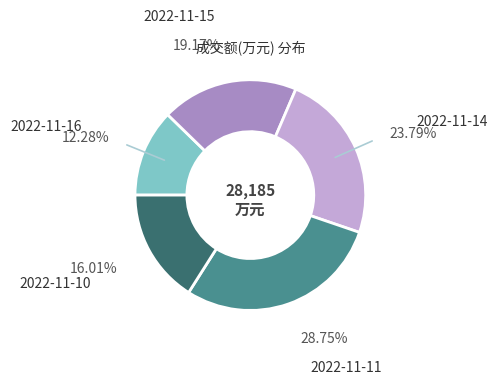

Does any single category account for the majority?

No